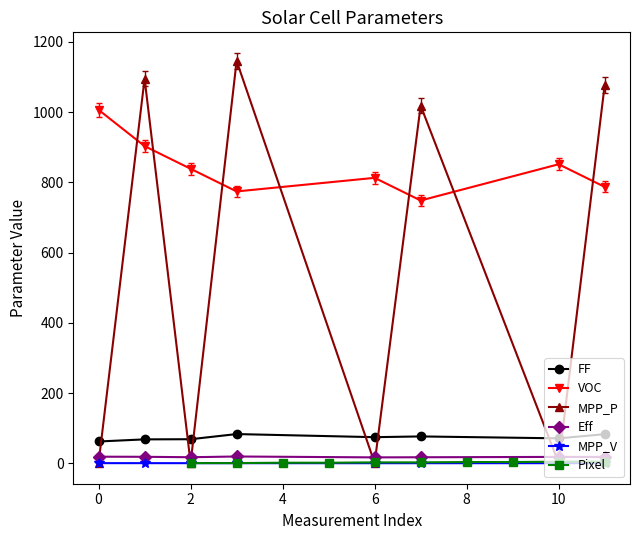

How many interior local peaks does the FF series have?

2